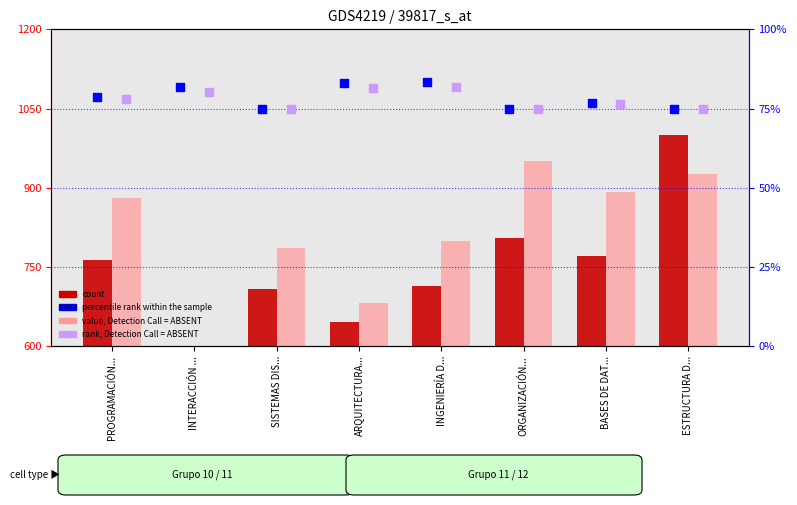

Which series has the largest total across all categories?

value, Detection Call = ABSENT